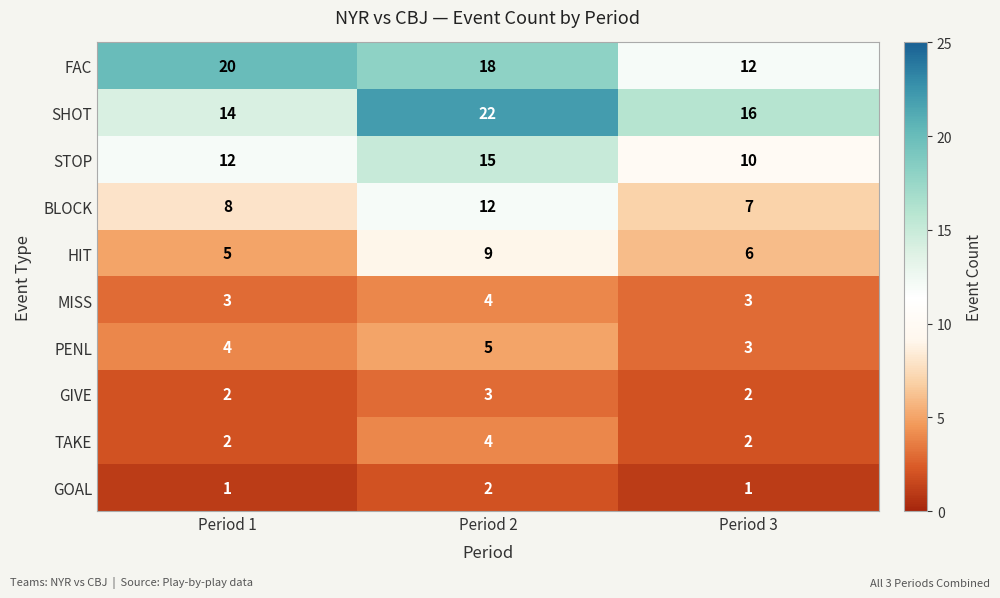

The FAC series shows 12 at Period 2. True or false?

False